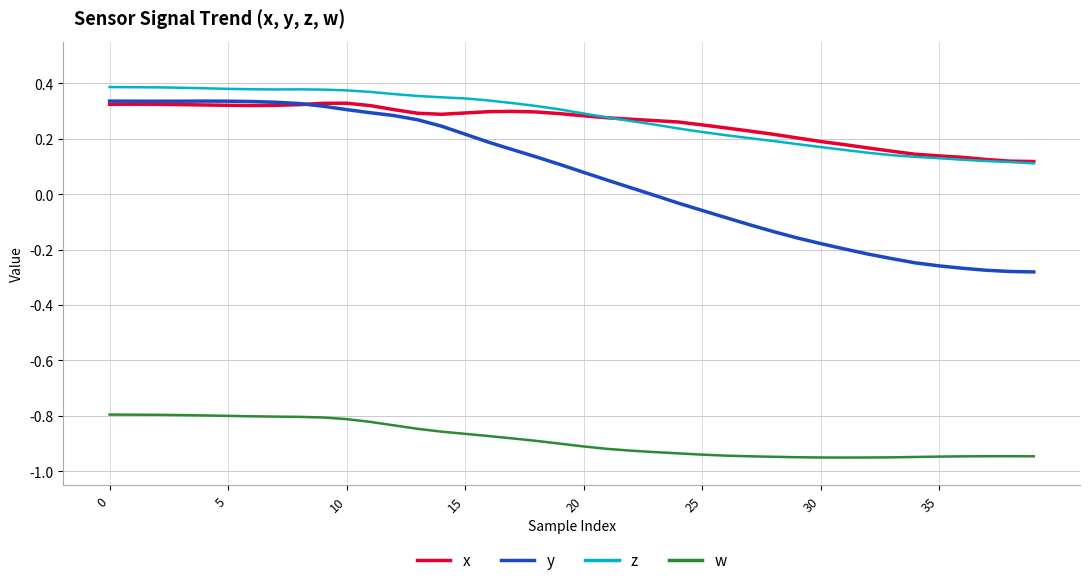

True or false: z and y cross at least once.

False